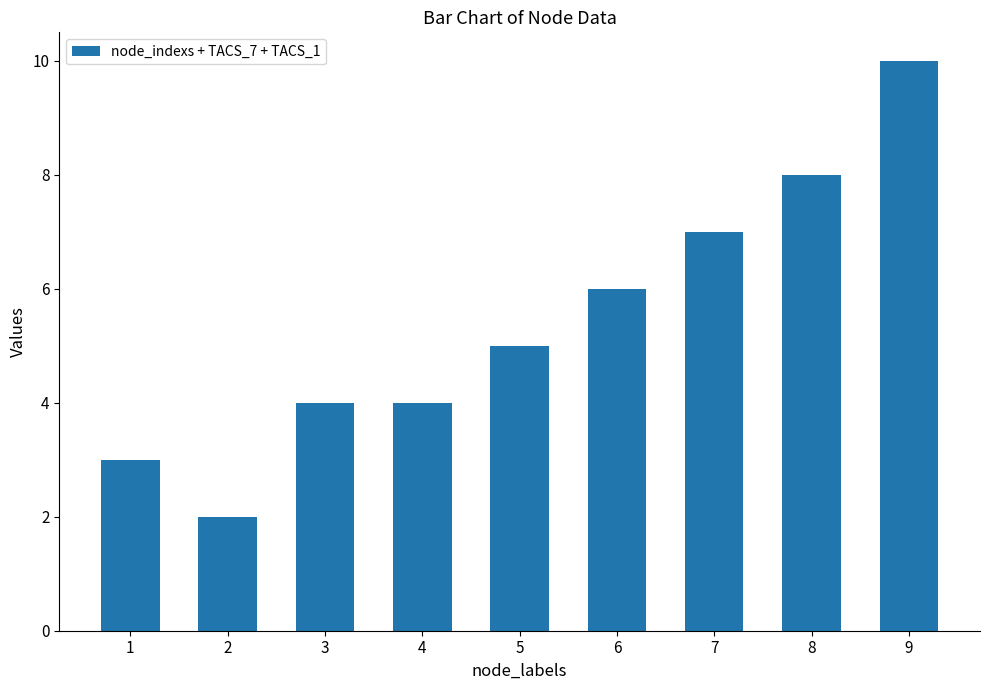

What is the sum of all values?

49